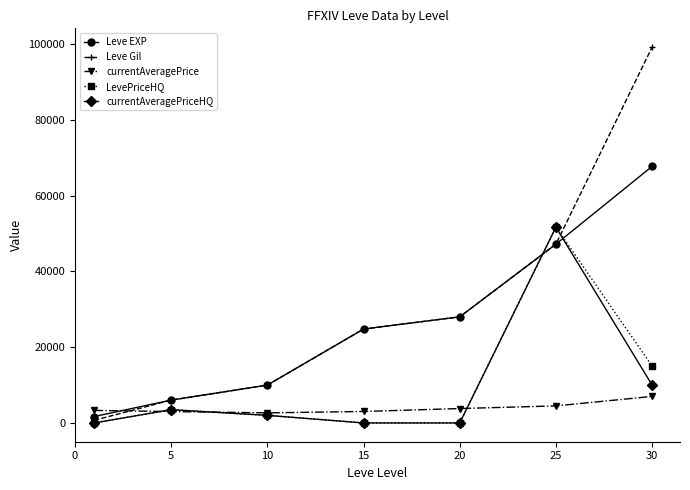

Which series ends up on top after the final intersection of currentAveragePrice and LevePriceHQ?

LevePriceHQ